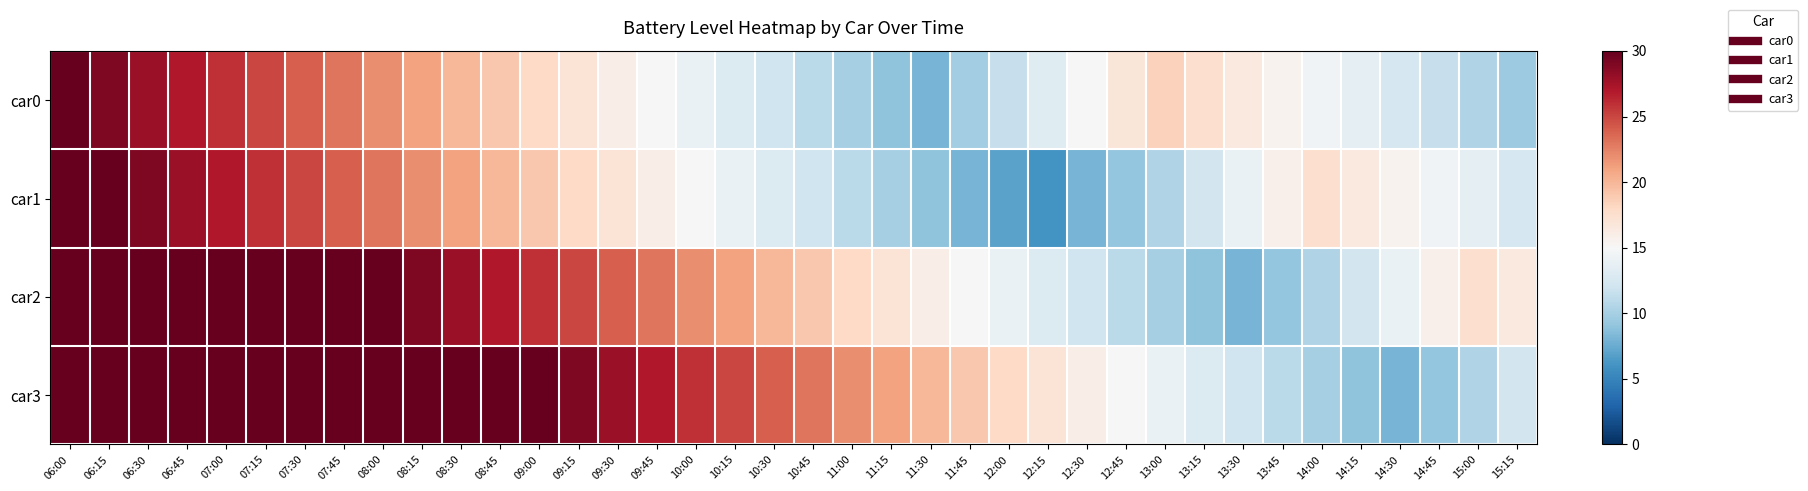

Rank the series by their maximum value, from lowest to highest.

car0, car1, car2, car3